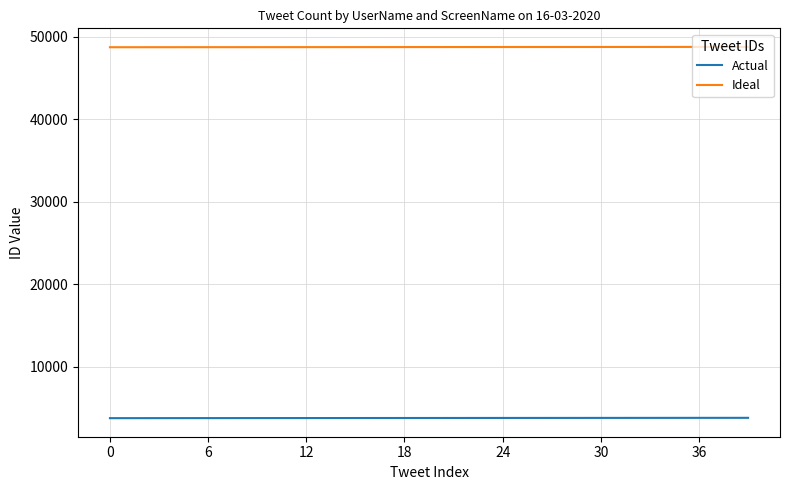

What are all the series names shown in the legend?

Actual, Ideal